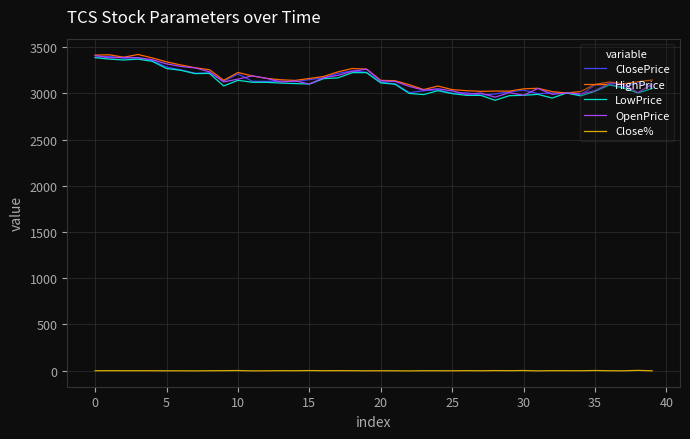

What is the greatest value displayed?

3421.5